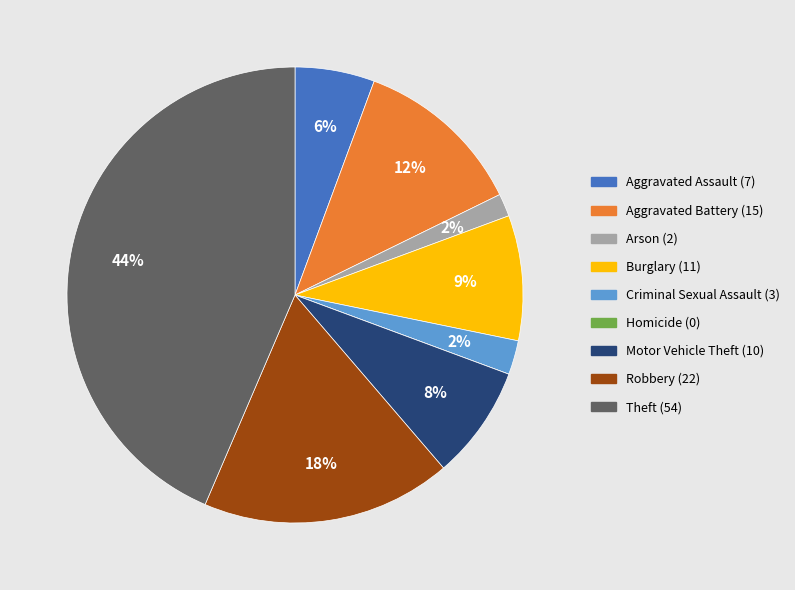

Is the sum of Criminal Sexual Assault and Robbery greater than half?

No